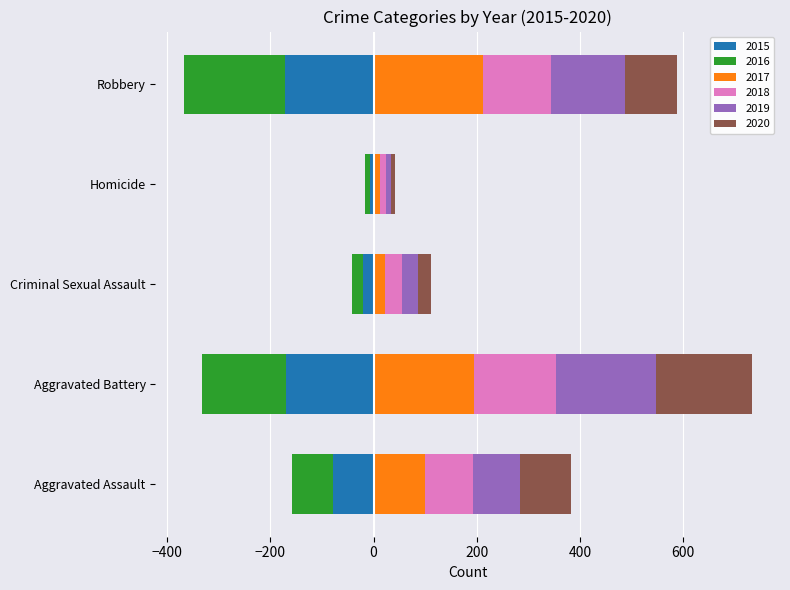

Which series has the widest spread of values?

2017